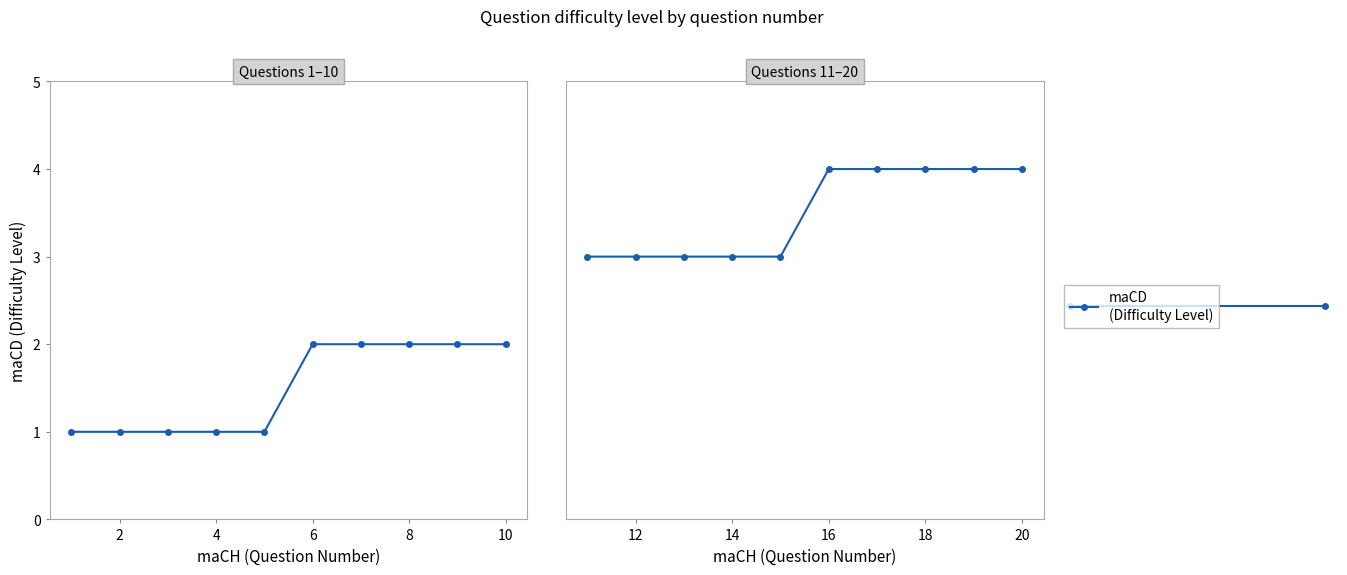

How many lines are shown in the chart?

1